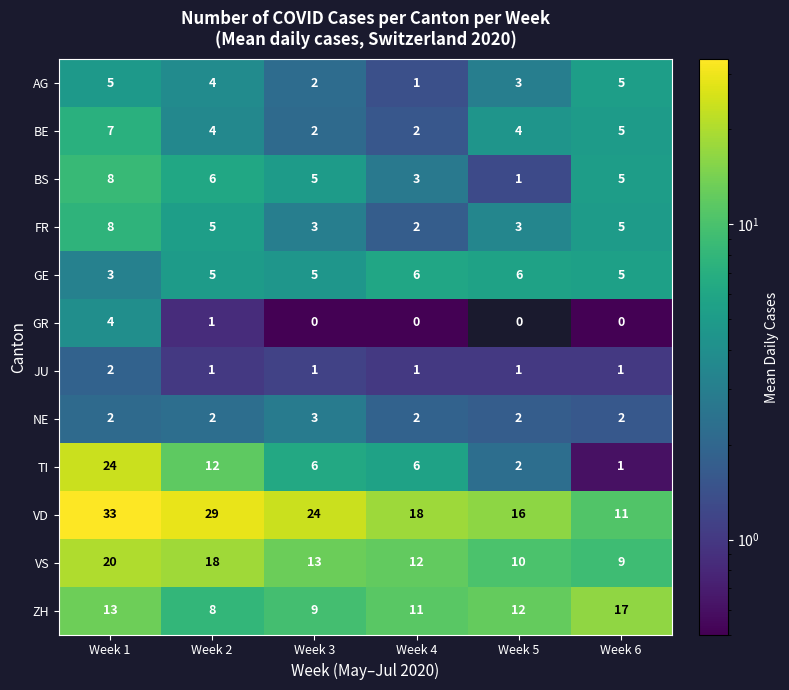

Which series changed the most between Week 2 and Week 6?

VD